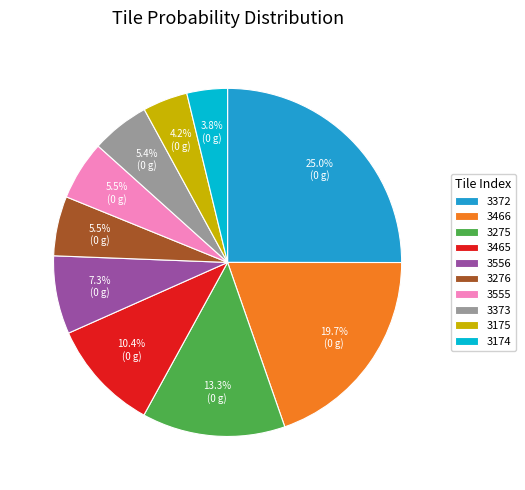

Which category has the biggest portion of the pie?

3372